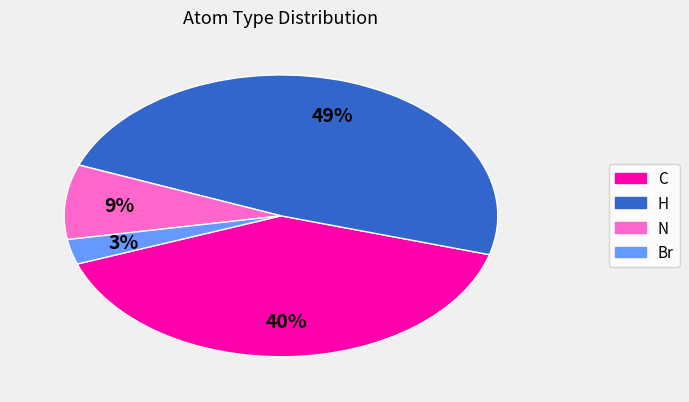

How many slices are in this pie chart?

4